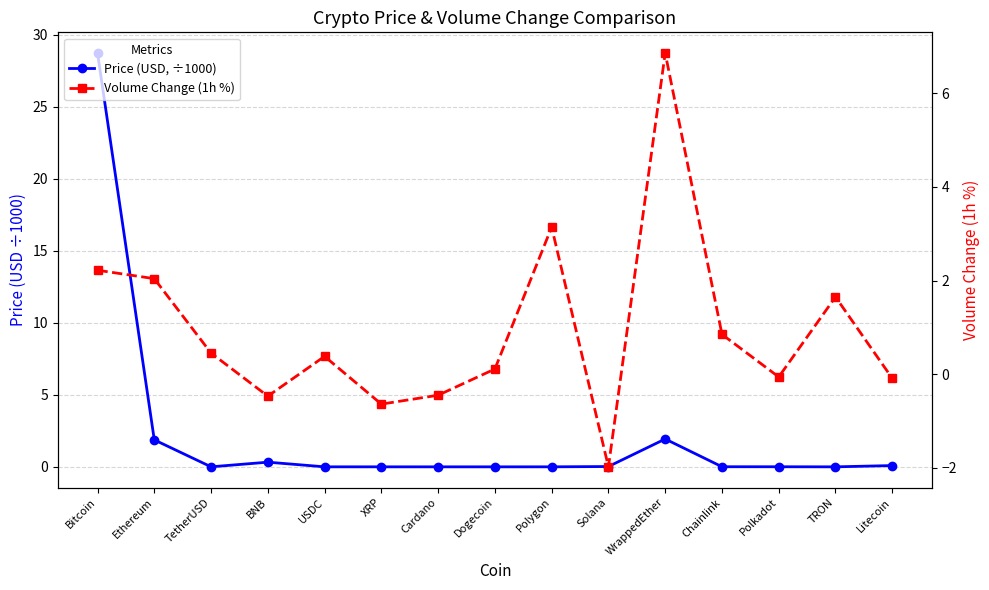

What is the total value across all series at XRP?

-0.6